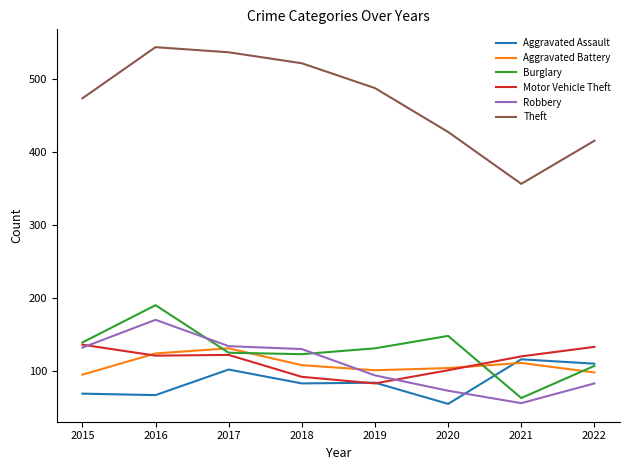

What is the average value of the Burglary series?

128